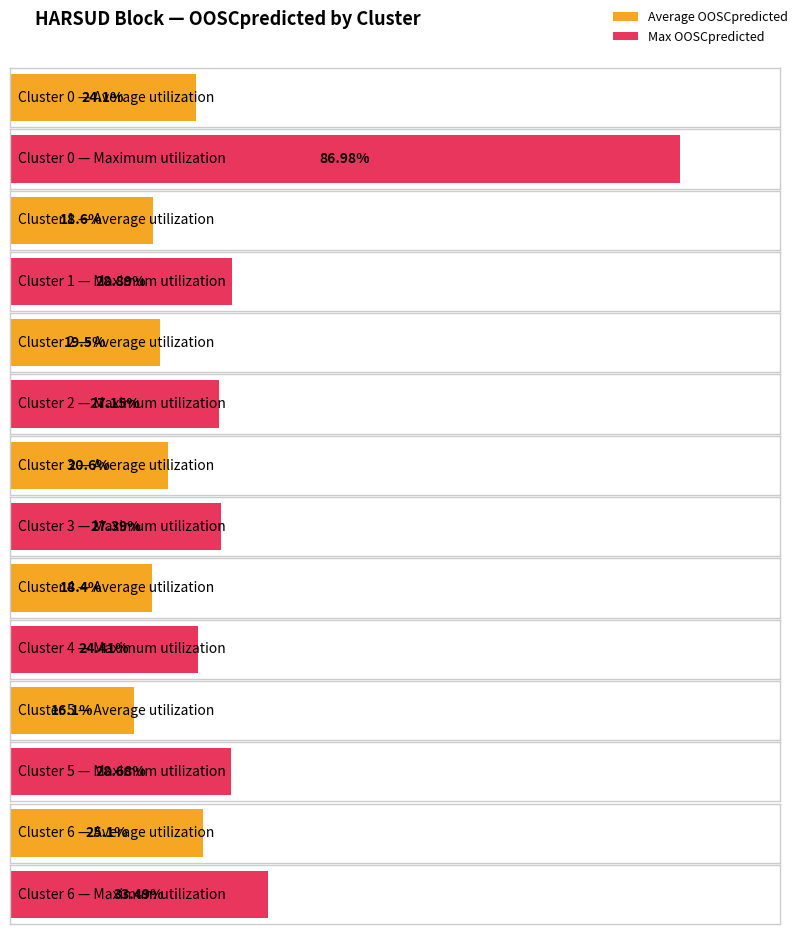

The Max OOSCpredicted series shows 54.8 at 0. True or false?

False